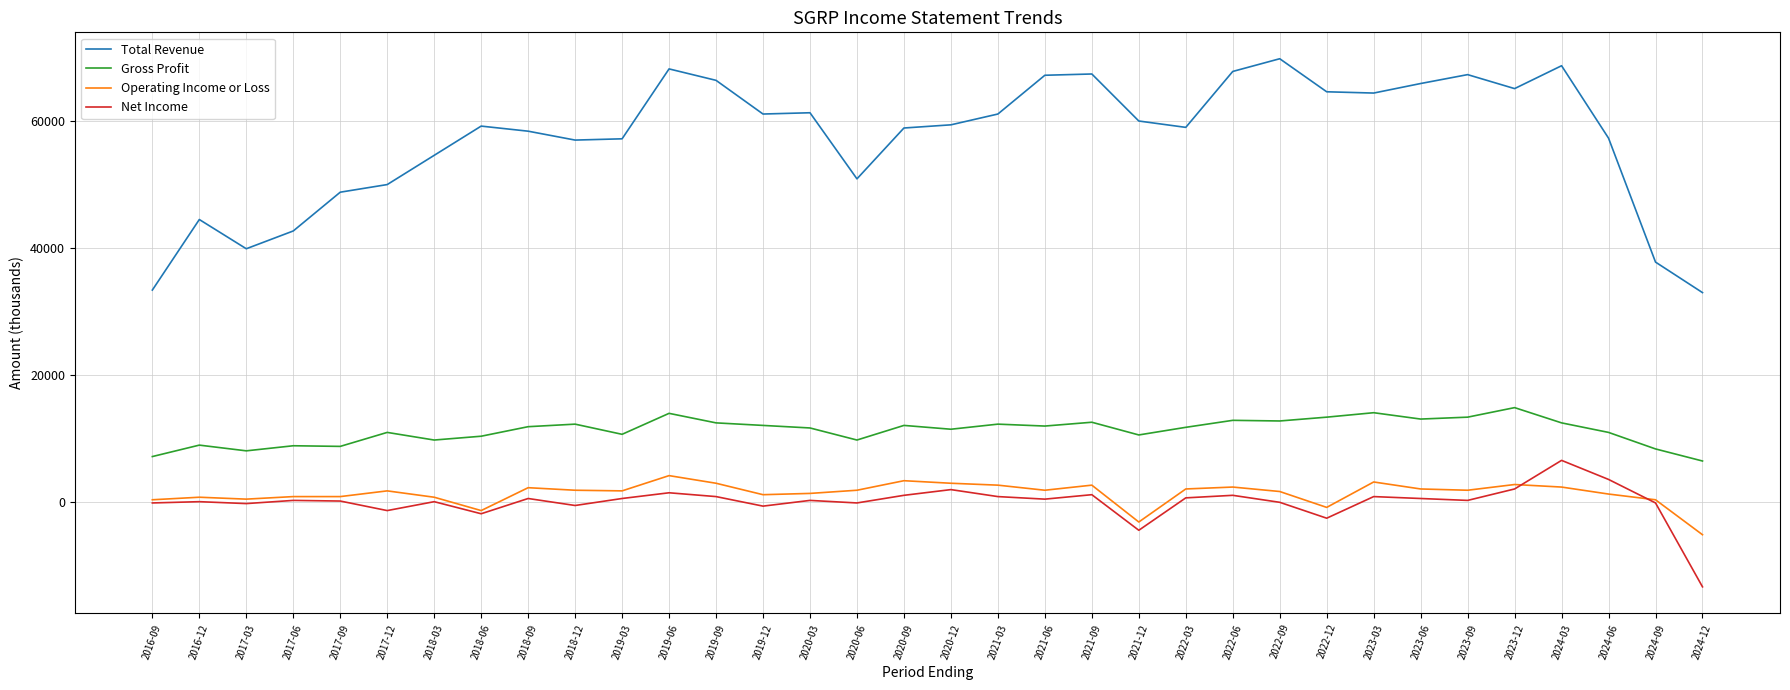

The value of Net Income at 2022-09 is 0. True or false?

True